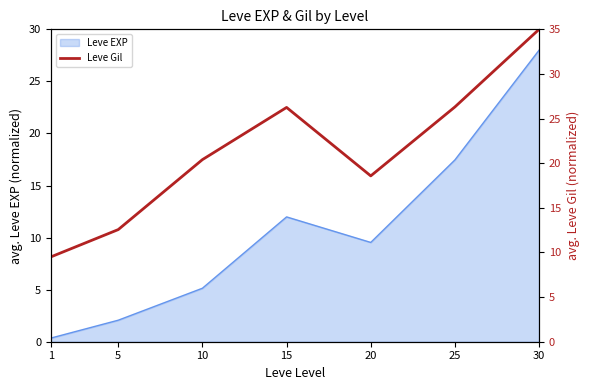

List the labels in order of Leve EXP value, largest first.

30, 25, 15, 20, 10, 5, 1